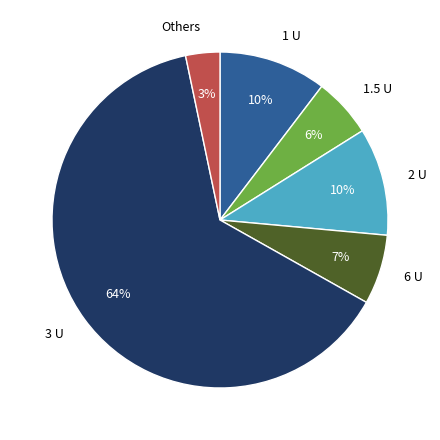

Does 3 U account for over 50% of the chart?

Yes